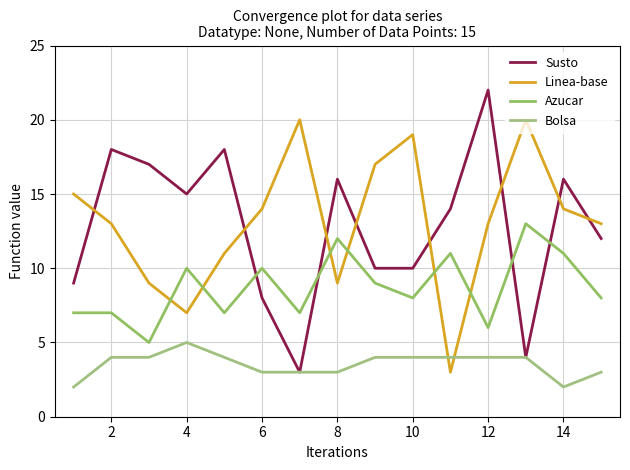

Which series has the largest total across all categories?

Linea-base